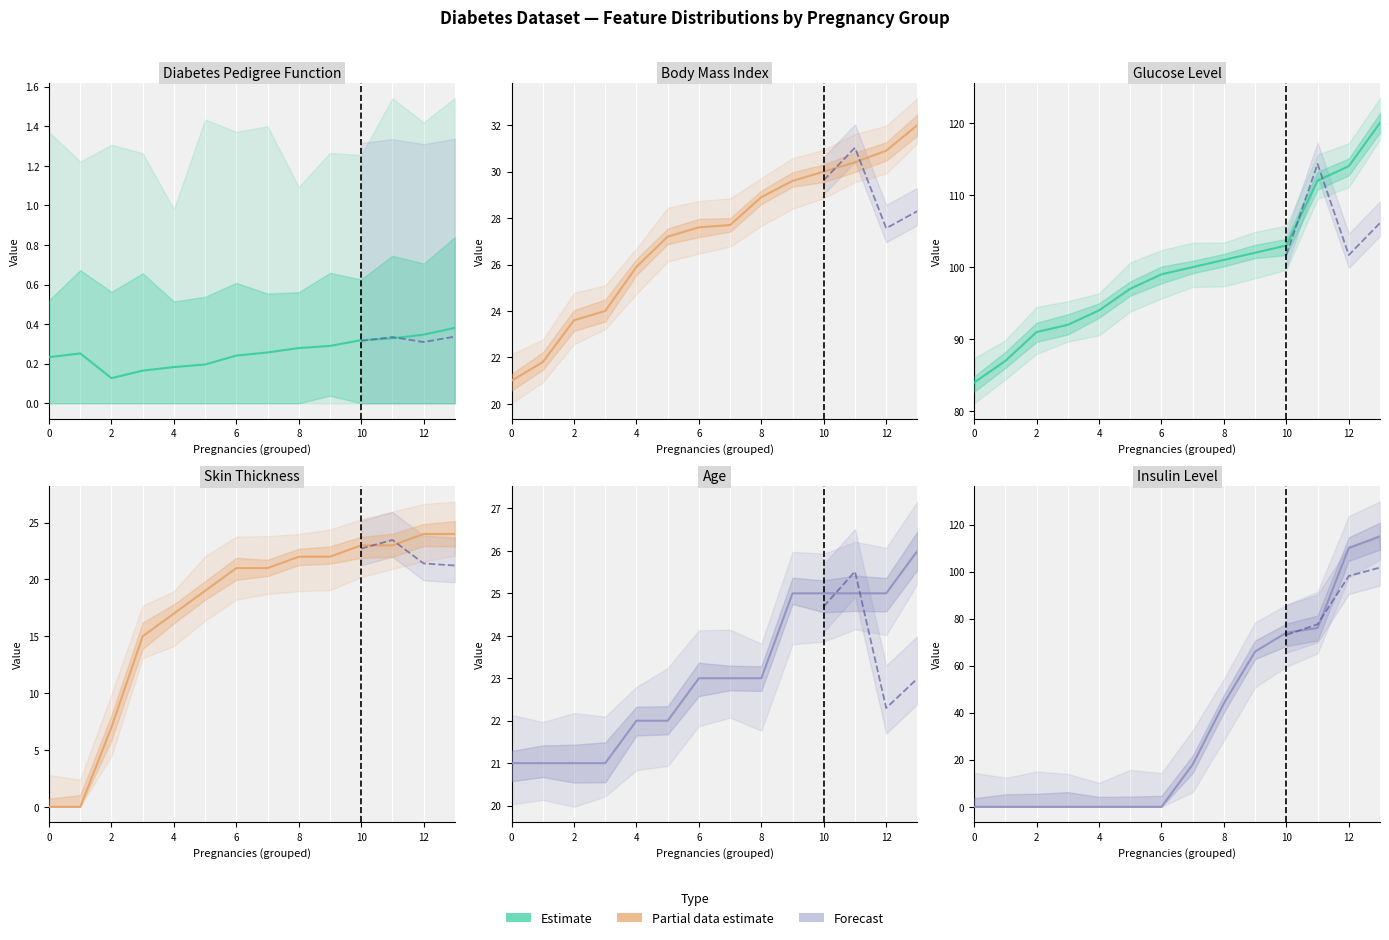

Where does the Glucose series first go above 100?

8